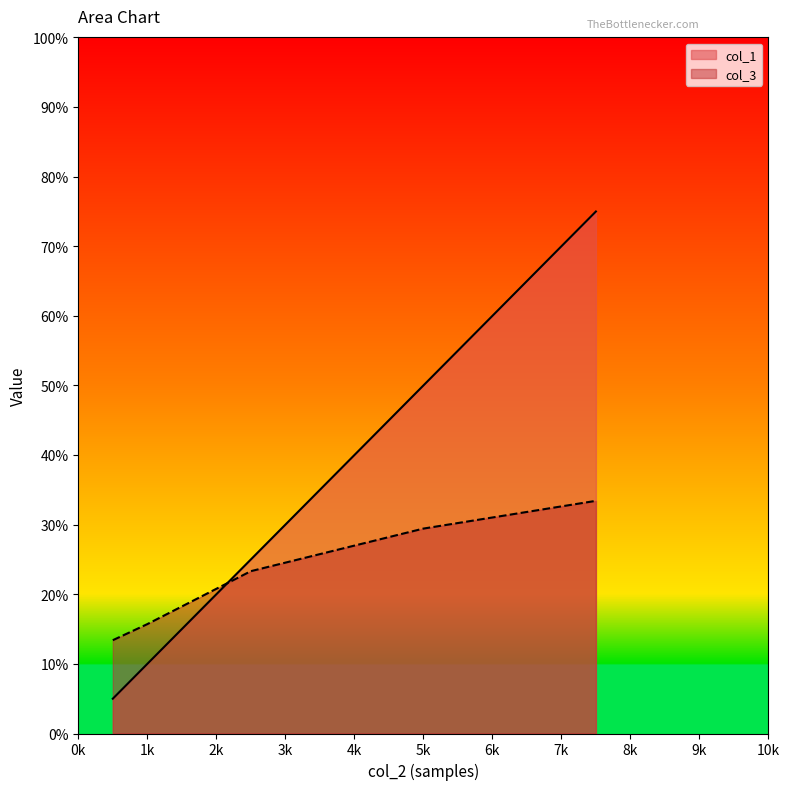

How many lines are shown in the chart?

2